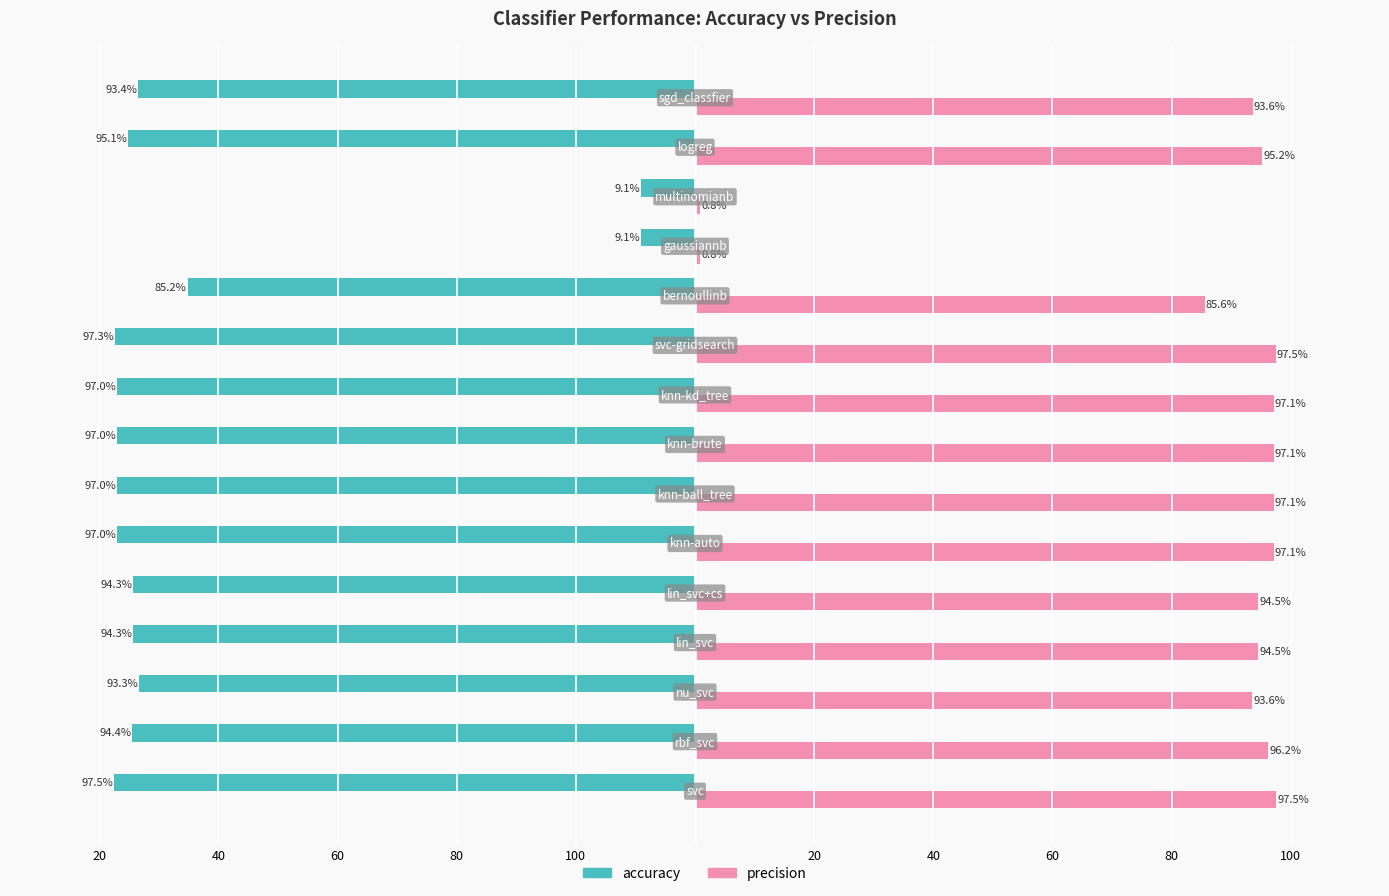

What are all the series names shown in the legend?

accuracy, precision